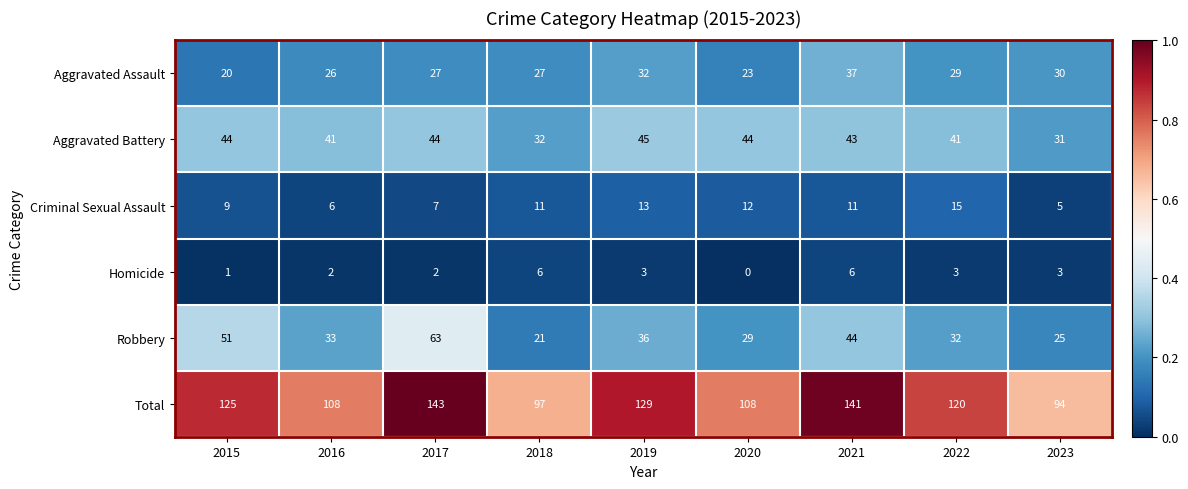

The value of Aggravated Assault at 2018 is 37. True or false?

False